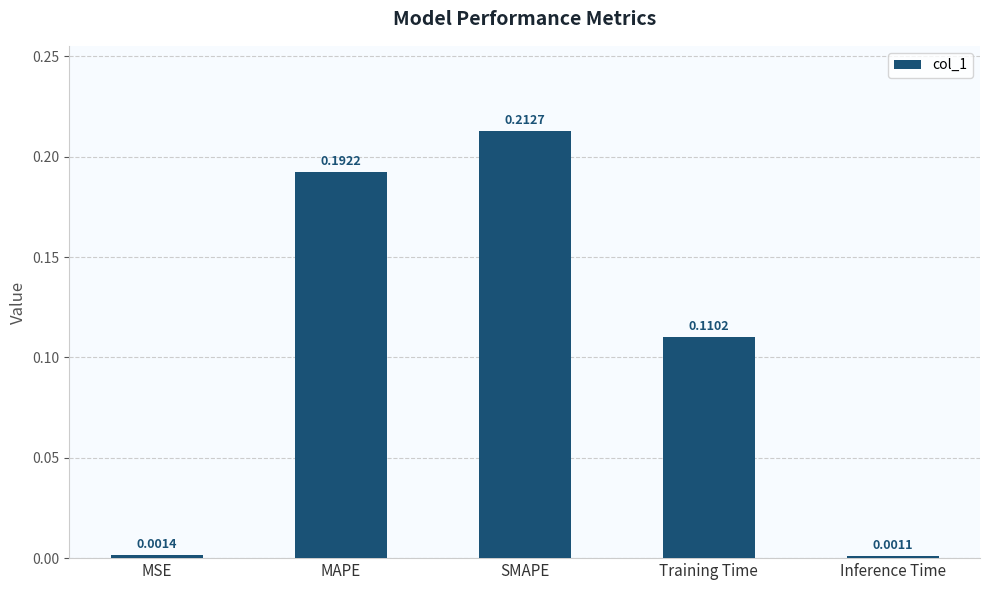

At which category does the chart reach its peak across all series?

SMAPE